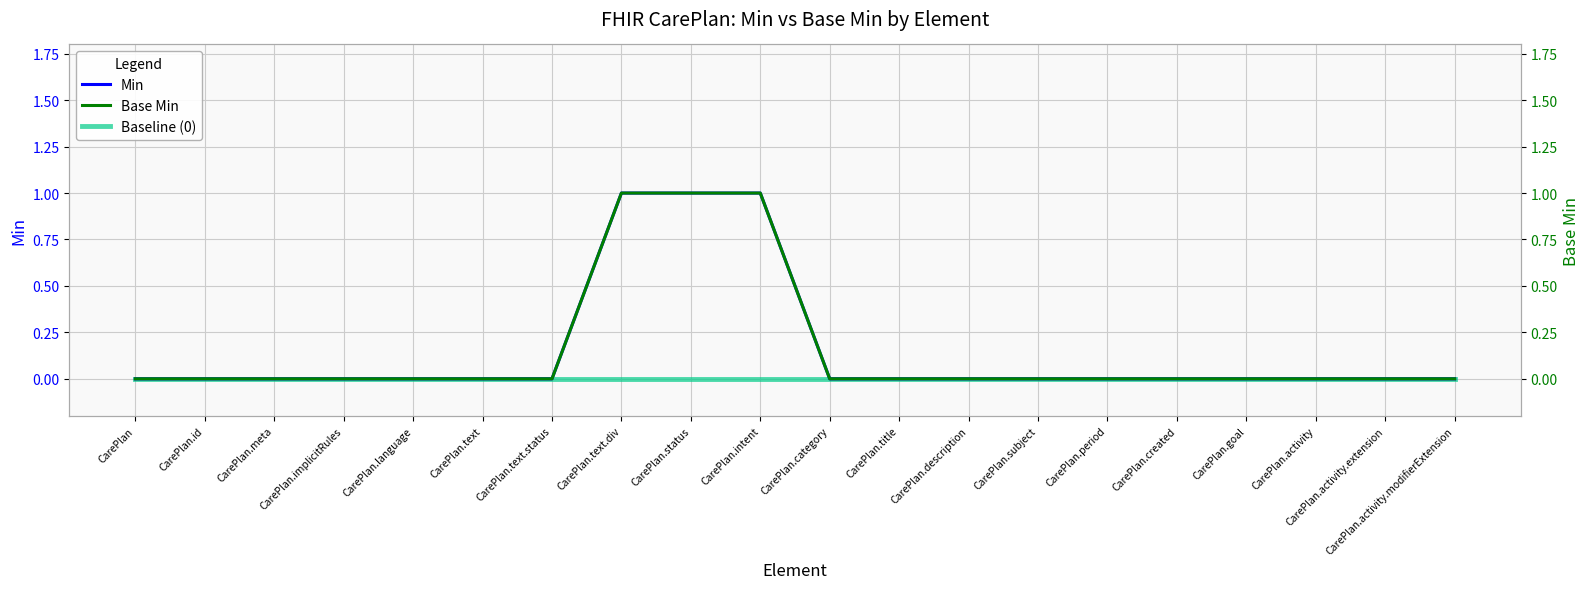

At CarePlan.meta, list the series in order from largest to smallest.

Min, Baseline (0), Base Min